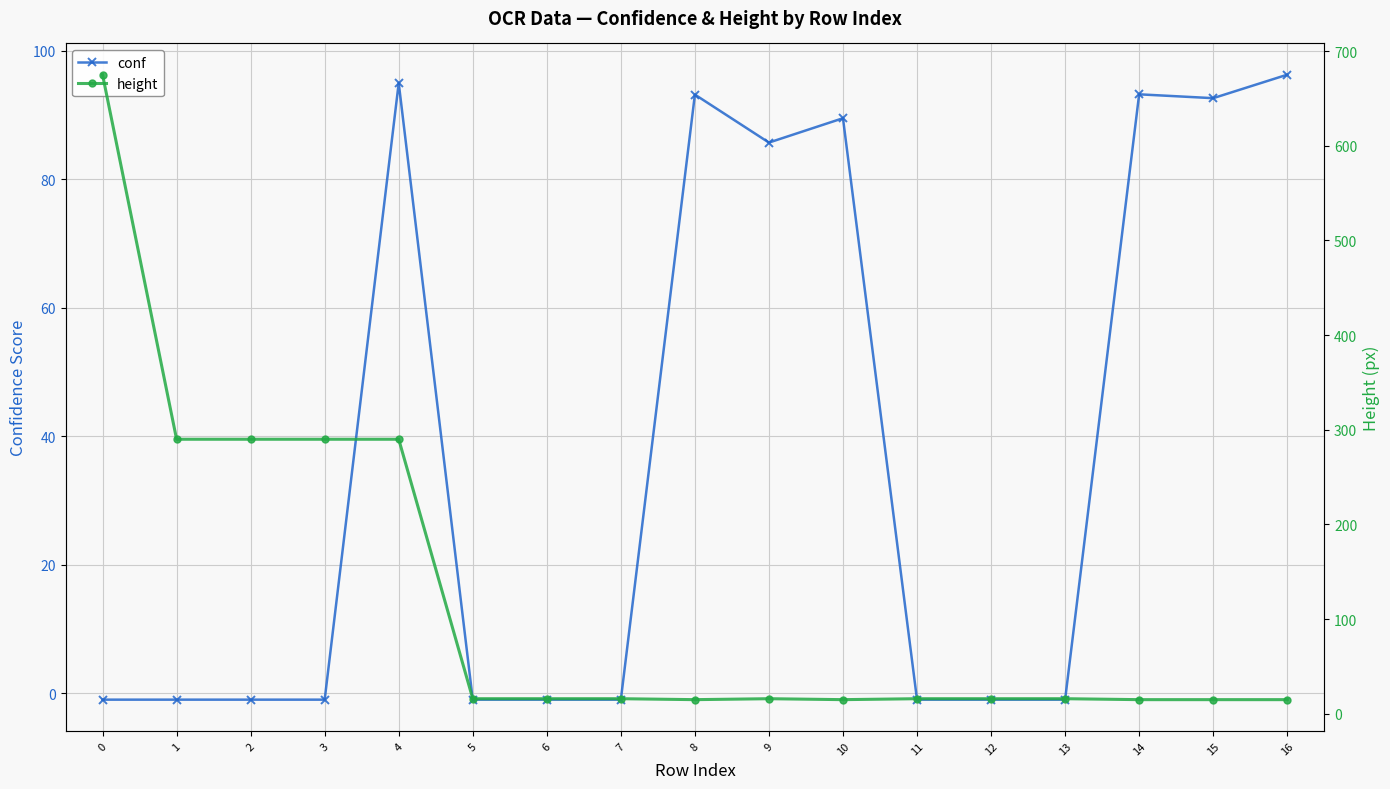

Rank the series by their average value, from lowest to highest.

conf, height